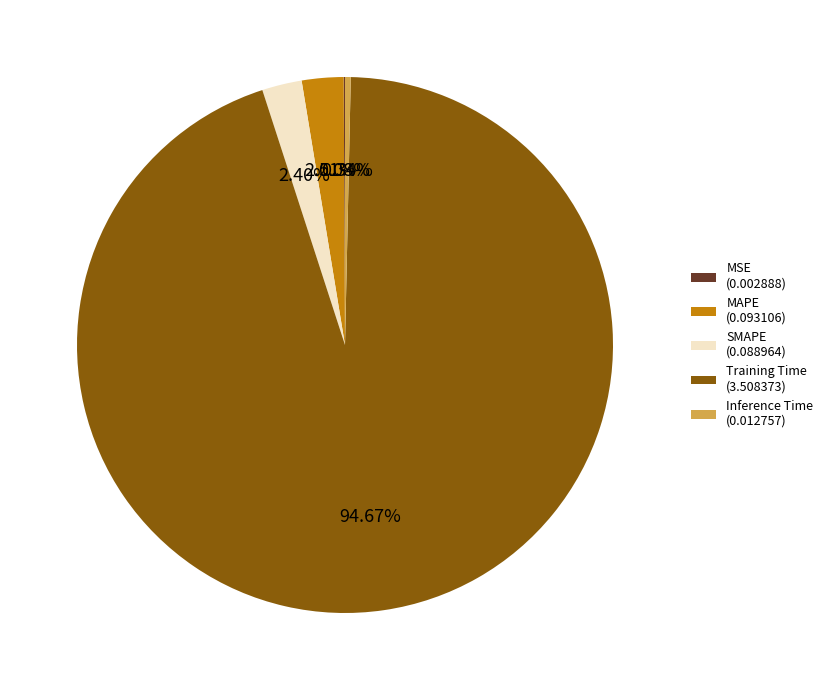

Which has a higher value, SMAPE (0.088964) or Inference Time (0.012757)?

SMAPE (0.088964)